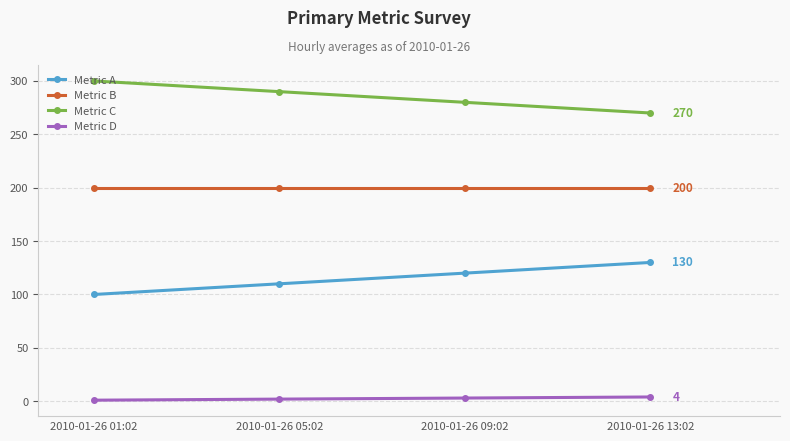

What is the maximum value shown in the chart?

300